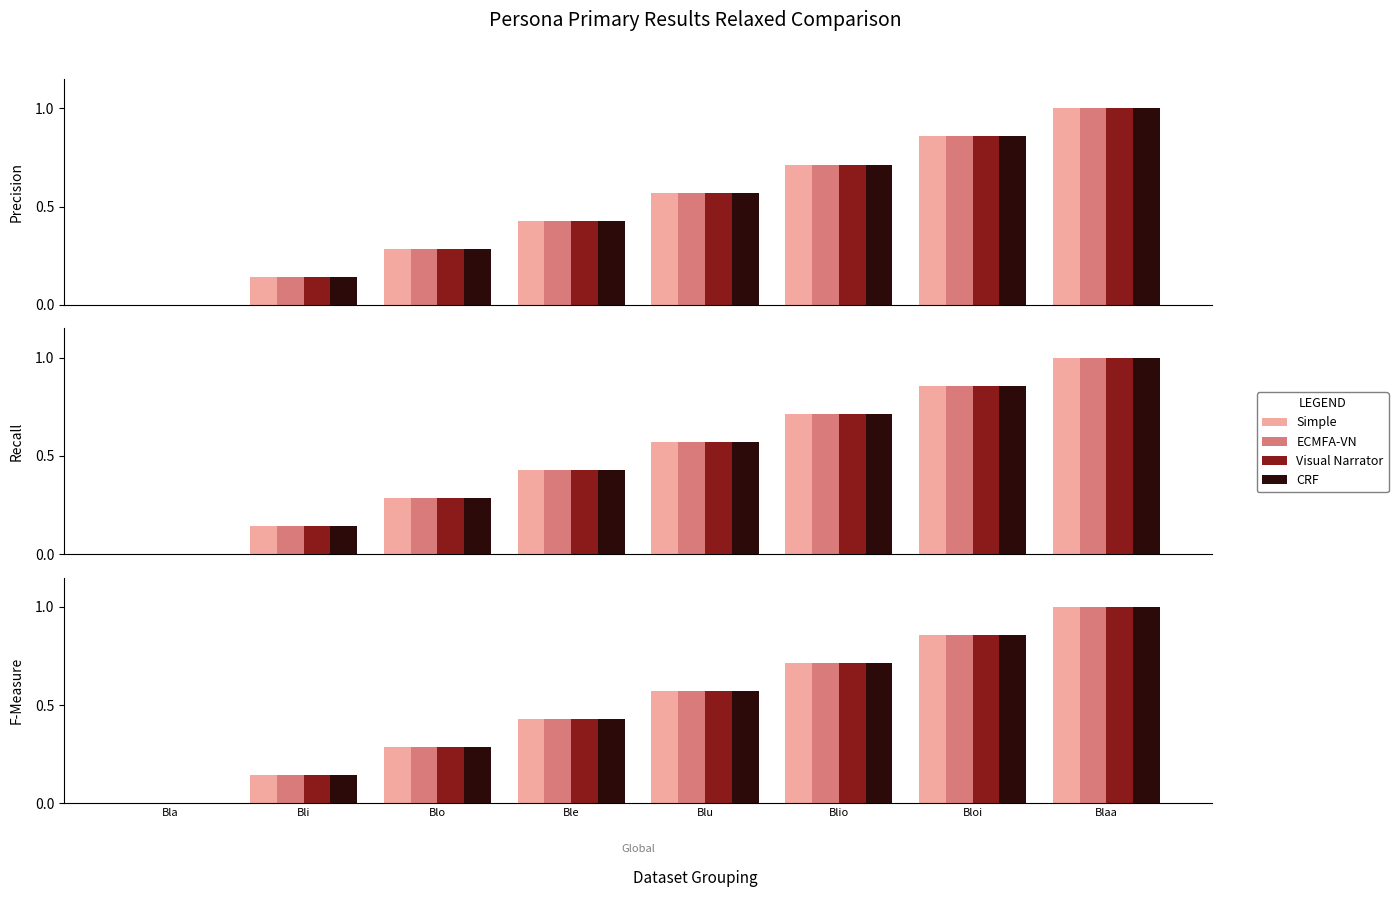

The value of ECMFA-VN at Bloi is 0.5. True or false?

False